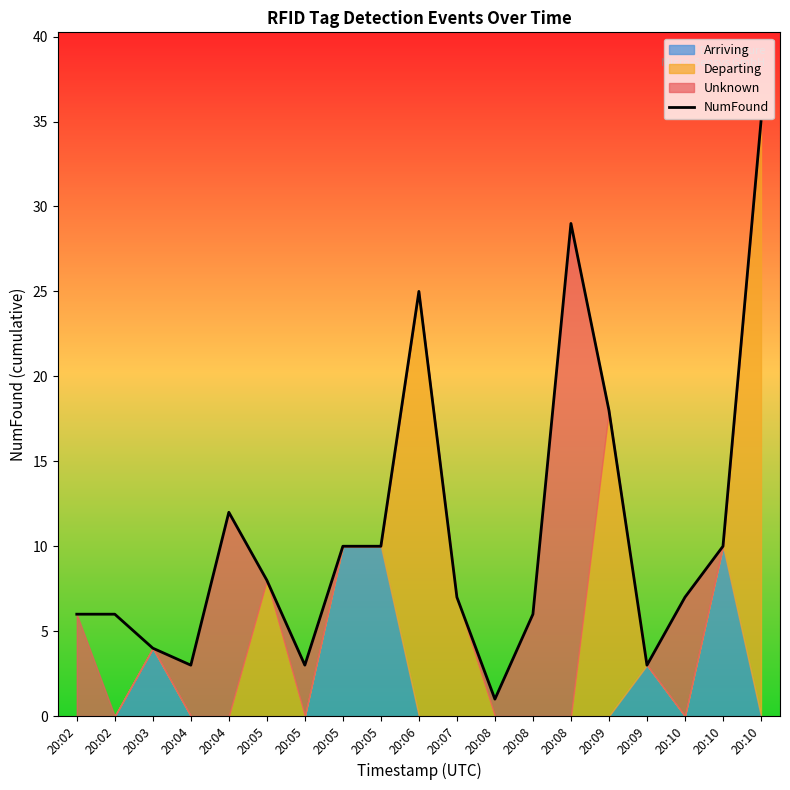

Which category has the highest value across all series?

20:10